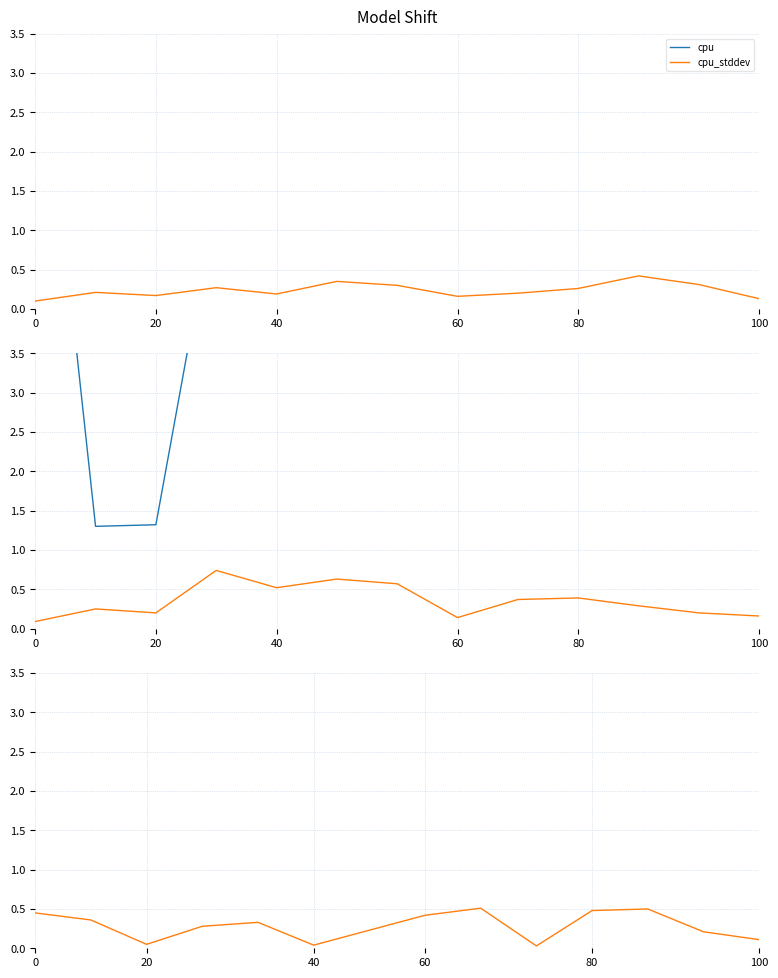

What are all the series names shown in the legend?

cpu, cpu_stddev